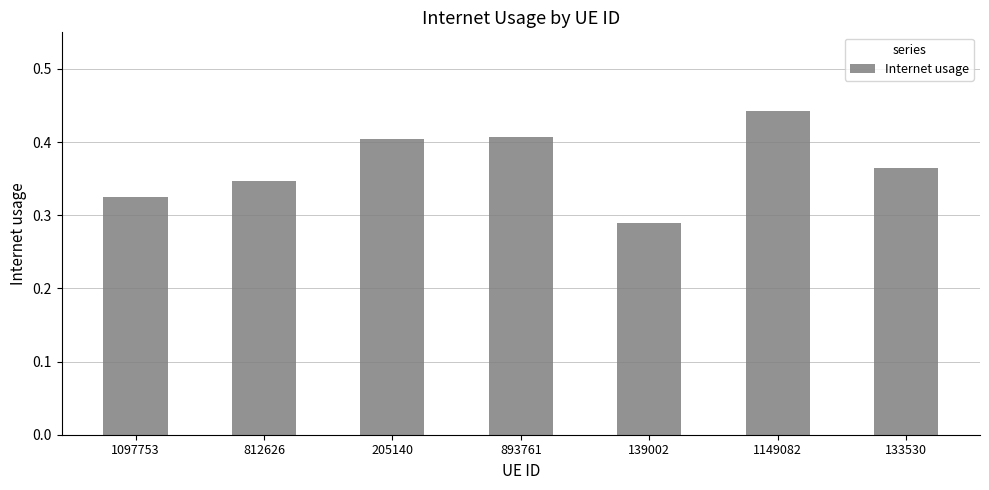

What is the difference between the maximum and second lowest values?

0.1